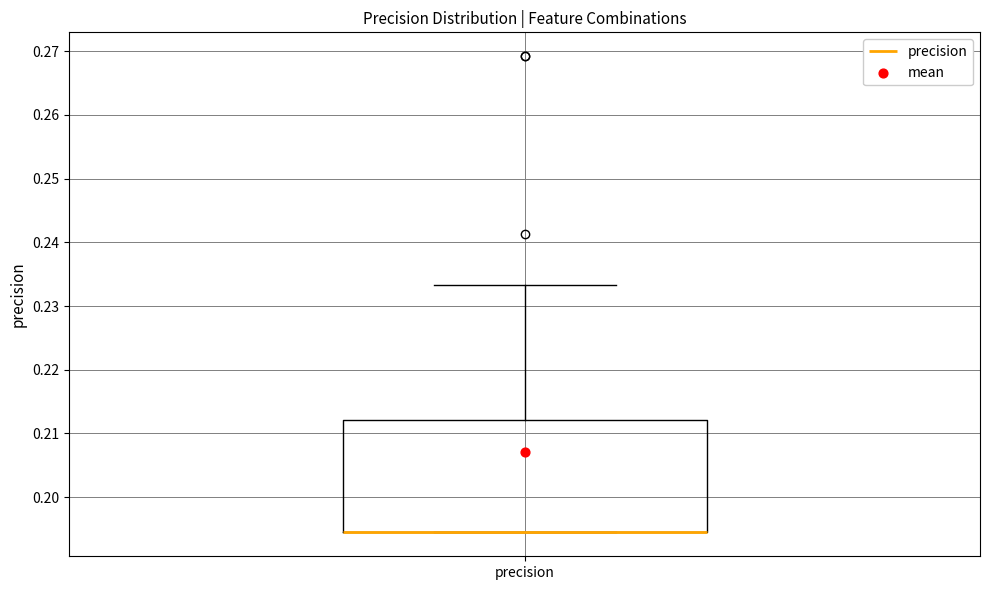

Transcribe this box plot: give where the median line is, the range the box spans, and where the two whiskers end, as read against the y-axis. The values are not printed on the chart, so give them approximately, as read against the axis.

median 0.194 (drawn on the box's lower edge), box 0.194 to 0.212, whiskers 0.194 to 0.233